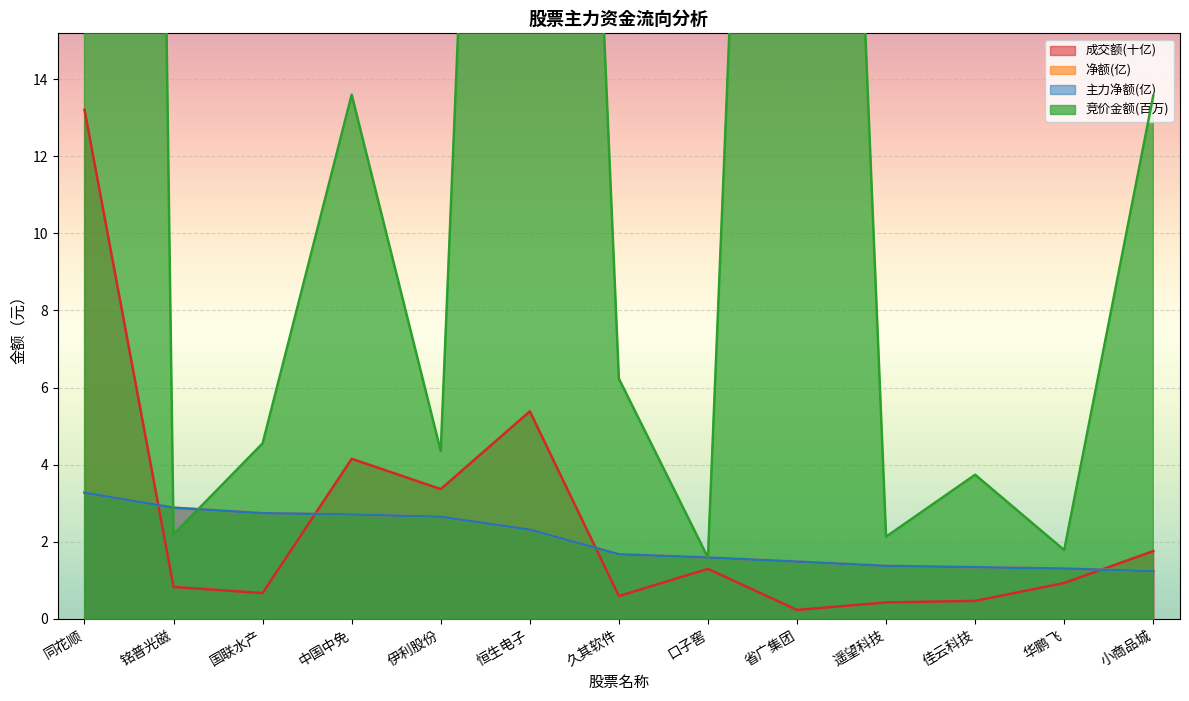

What are all the series names shown in the legend?

竞价金额, 净额, 主力净额, 成交额